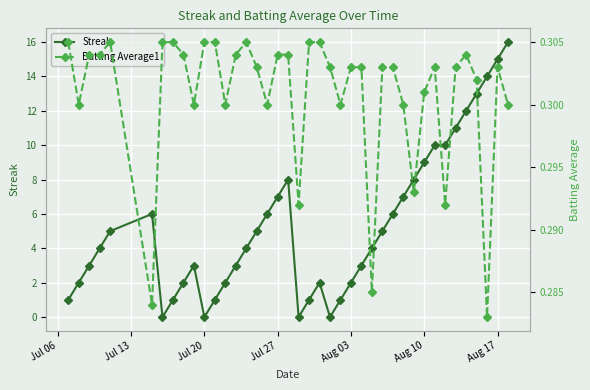

What is the minimum value for Batting Average1?

0.3